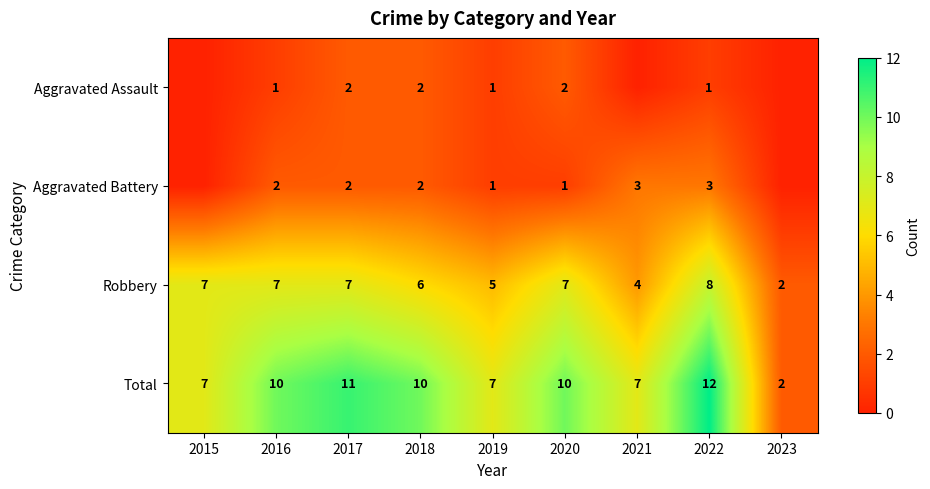

True or false: Aggravated Assault has a value of 1 at 2020.

False